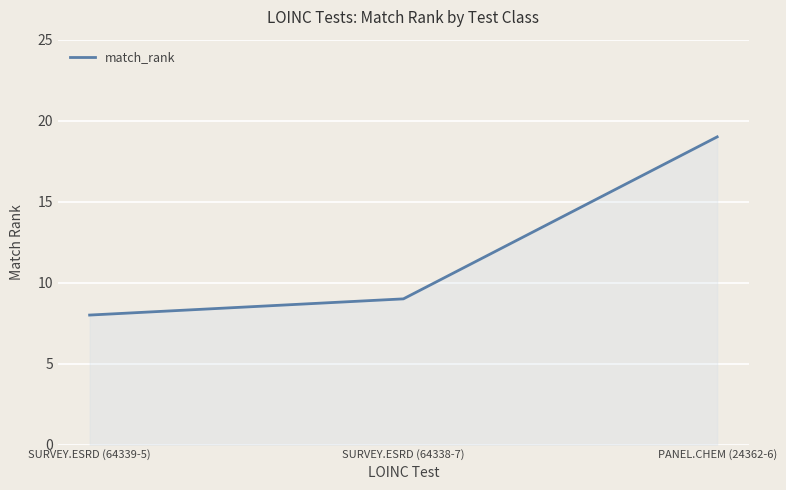

What is the ratio of the value at SURVEY.ESRD (64339-5) to the value at SURVEY.ESRD (64338-7)?

0.9